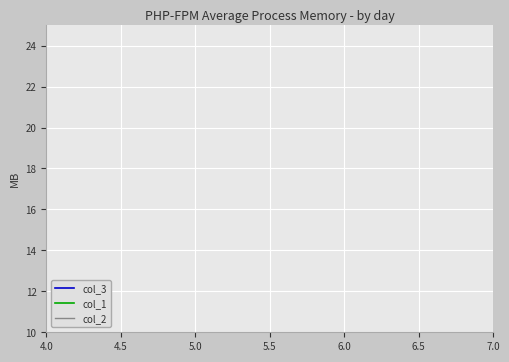

What position from the left is 6.0?

3